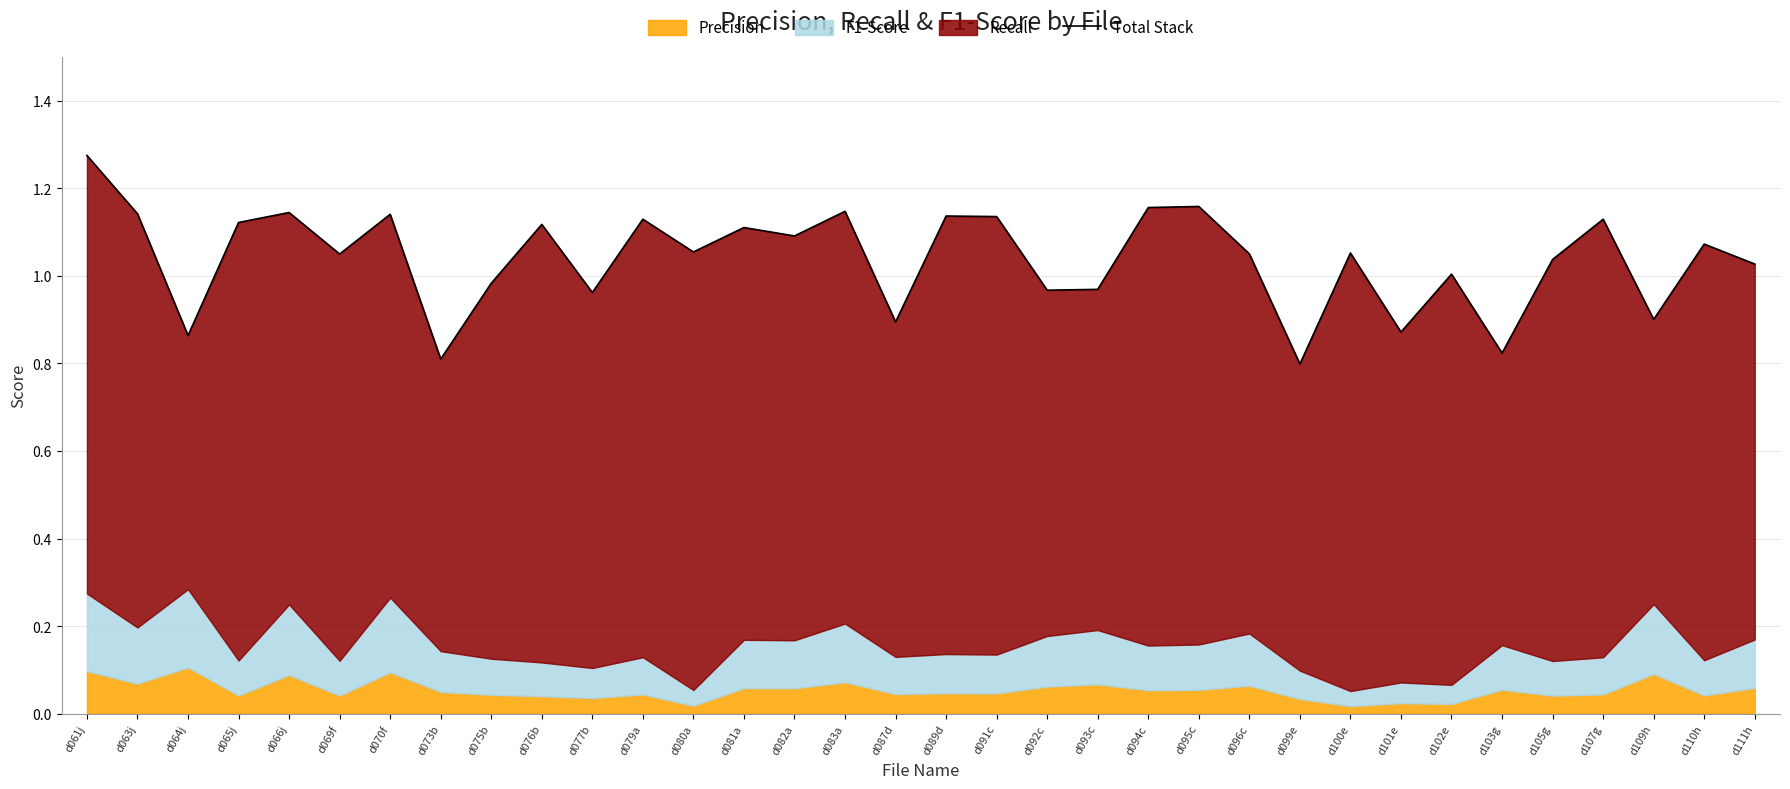

True or false: there are more than 1 points higher than both neighbors.

True